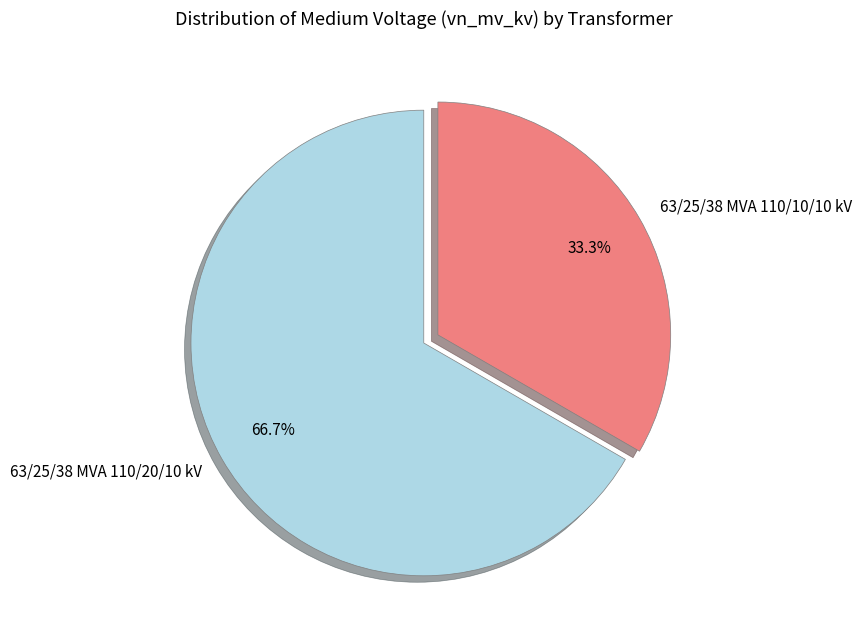

True or false: 63/25/38 MVA 110/20/10 kV accounts for 67% of the total.

True